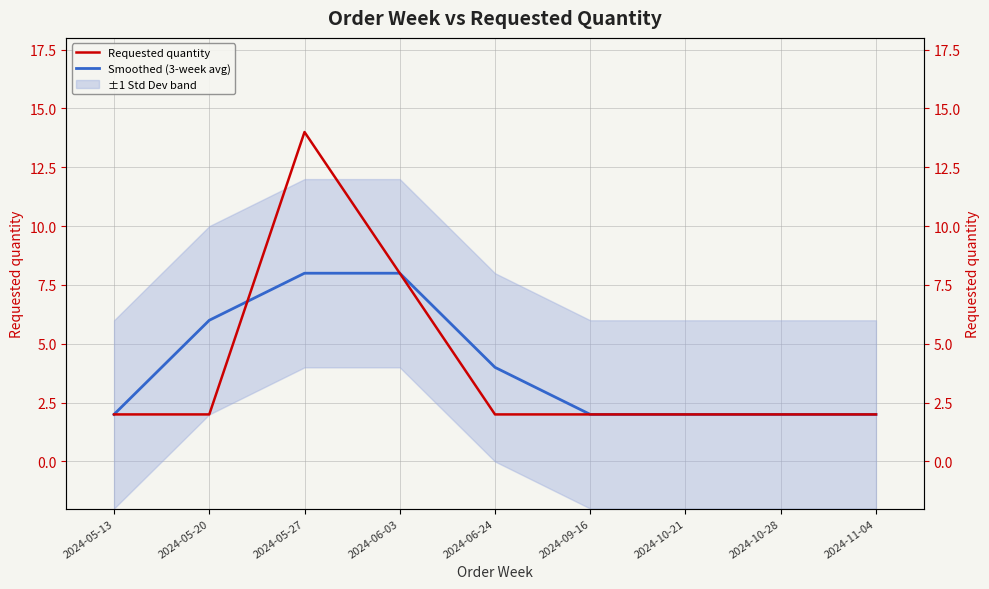

The Requested quantity series shows 2 at 2024-05-20. True or false?

True